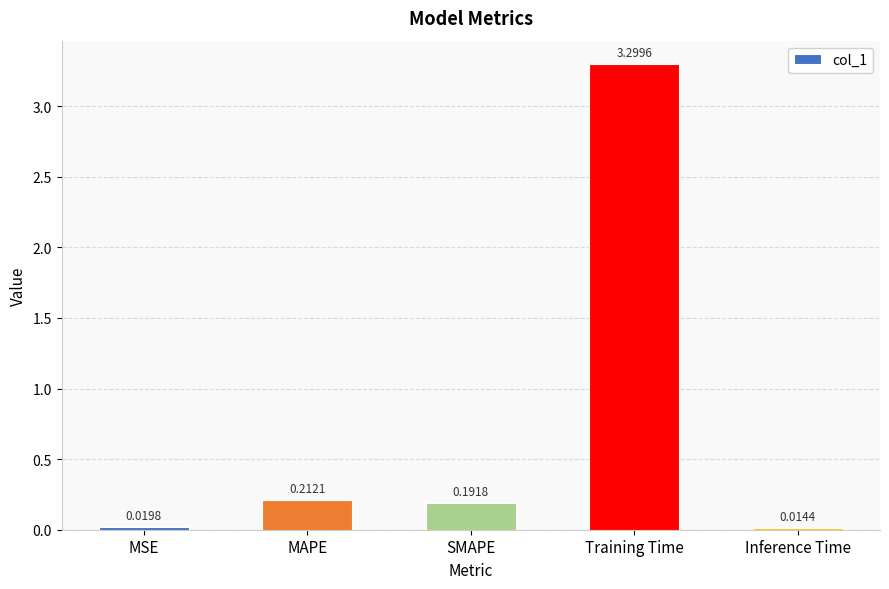

Between Training Time and Inference Time, which is larger?

Training Time